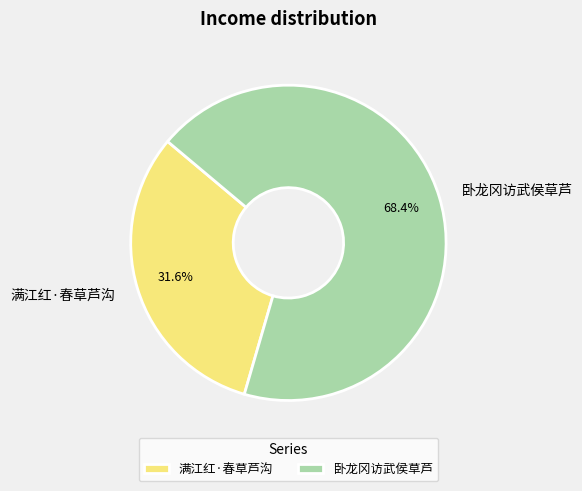

How many slices are in this pie chart?

2